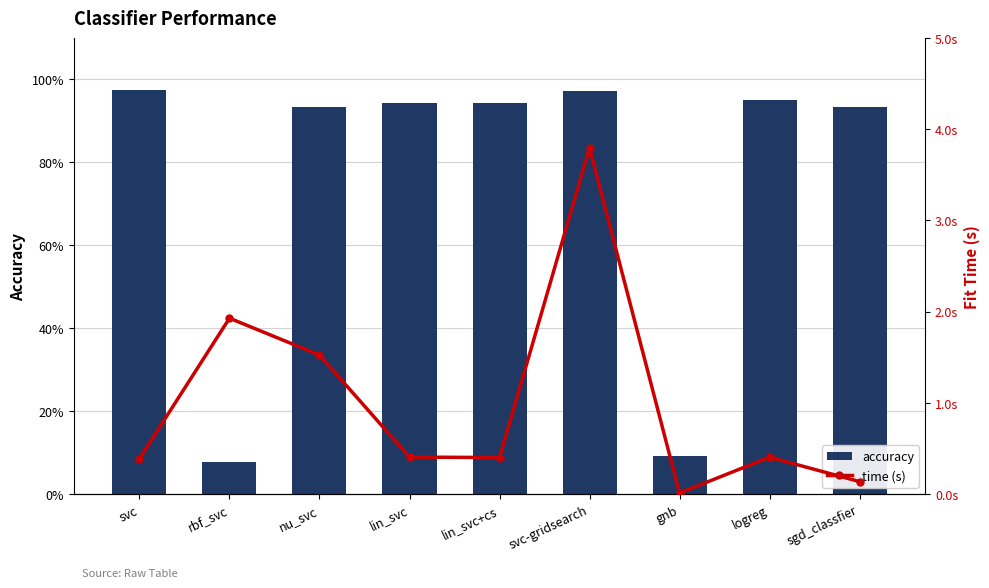

At which label is accuracy closest to 0?

rbf_svc